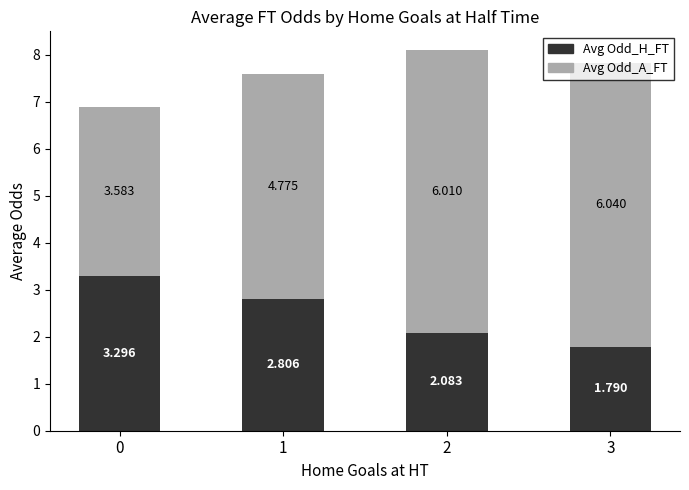

Count the number of categories in the chart.

4